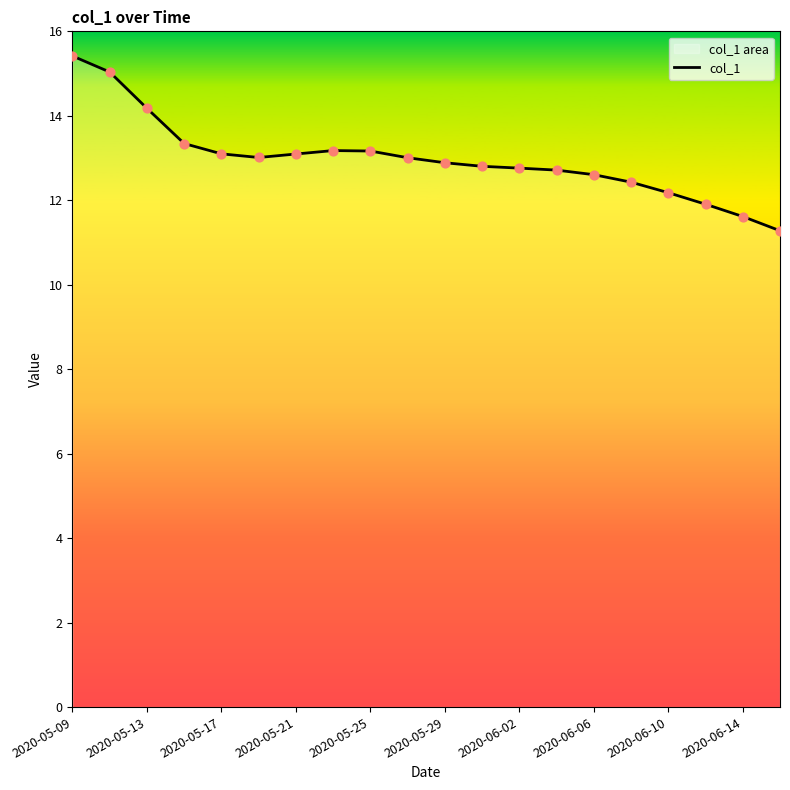

What is the change in value from 2020-05-09 to 2020-05-13?

-1.2